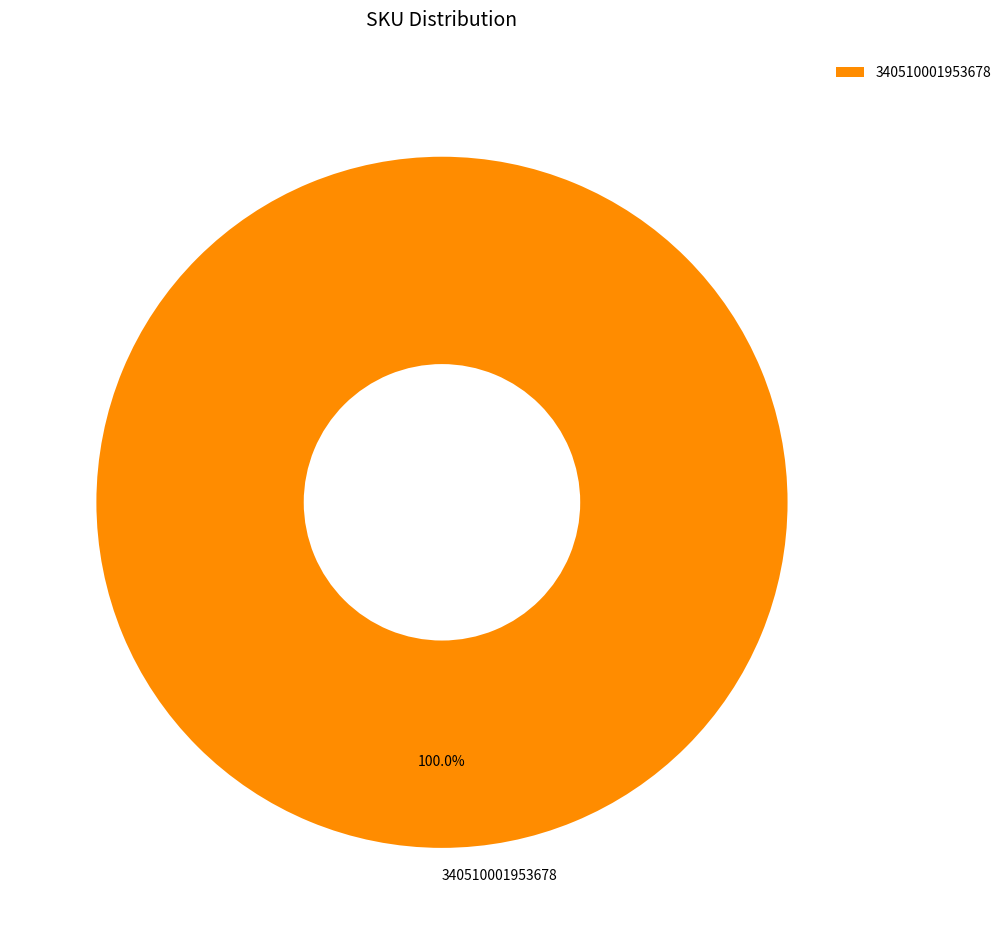

Rank the categories by value from highest to lowest.

340510001953678